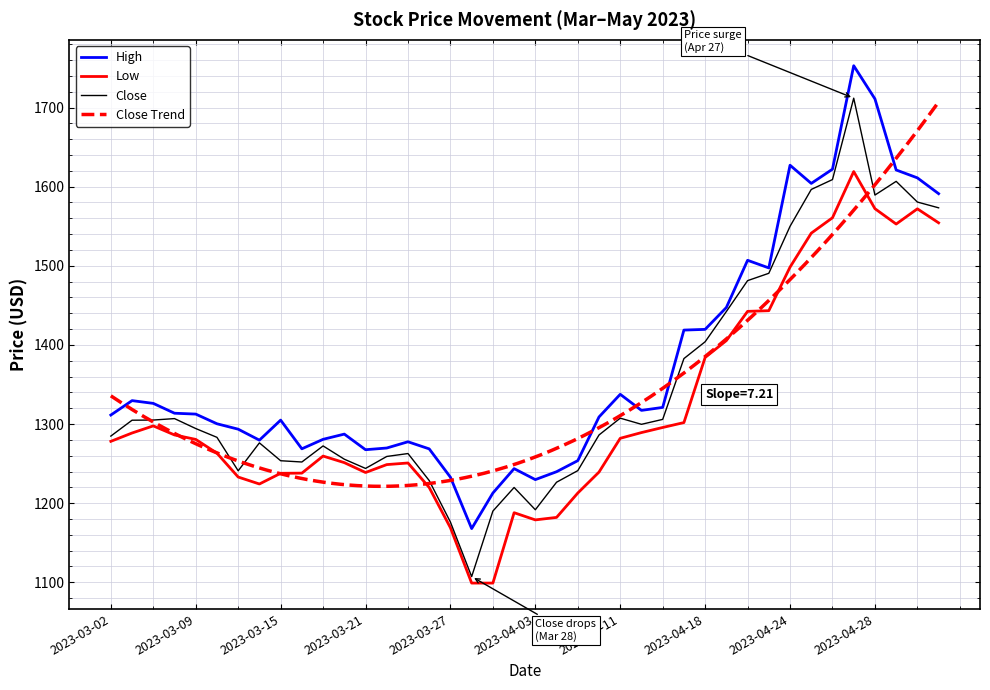

True or false: Low and Close cross at least once.

False